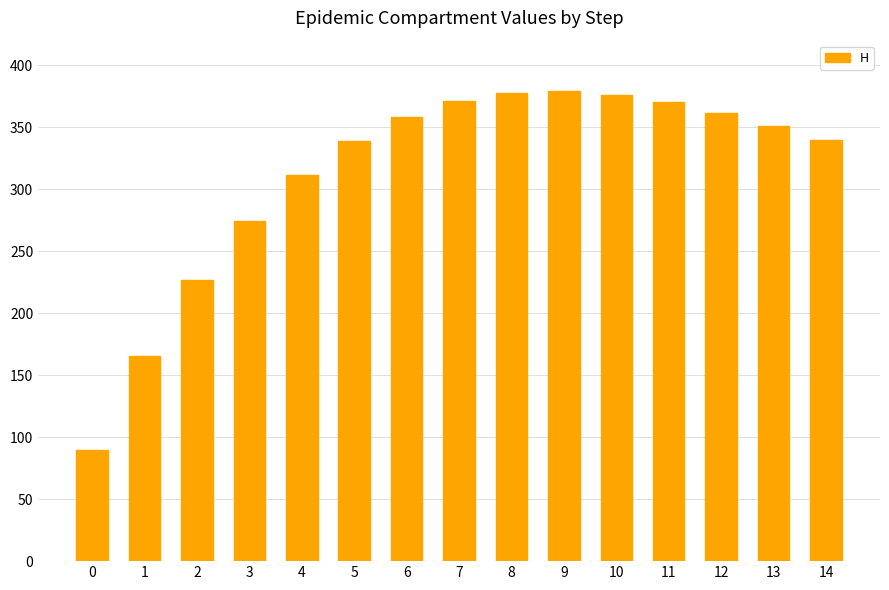

Count the number of values greater than 351.

8